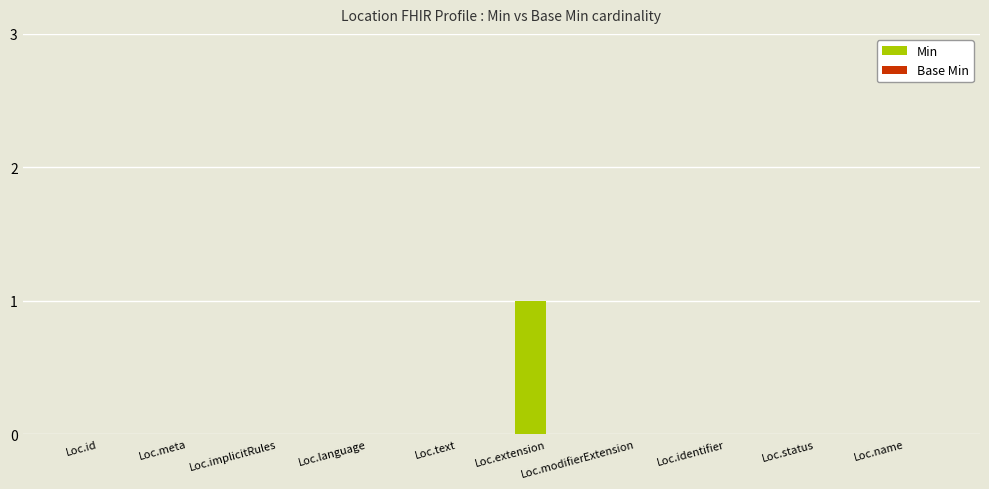

Between Loc.language and Loc.extension, which is larger?

Loc.extension